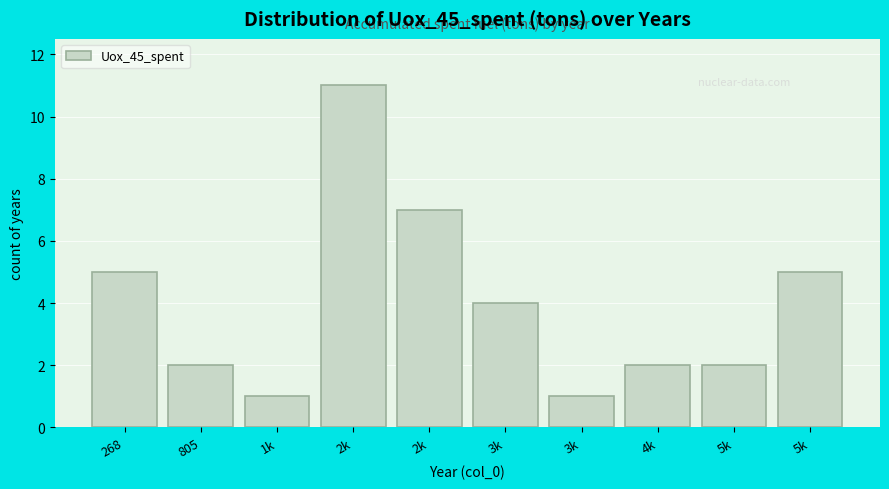

How many distinct data groups are displayed?

1